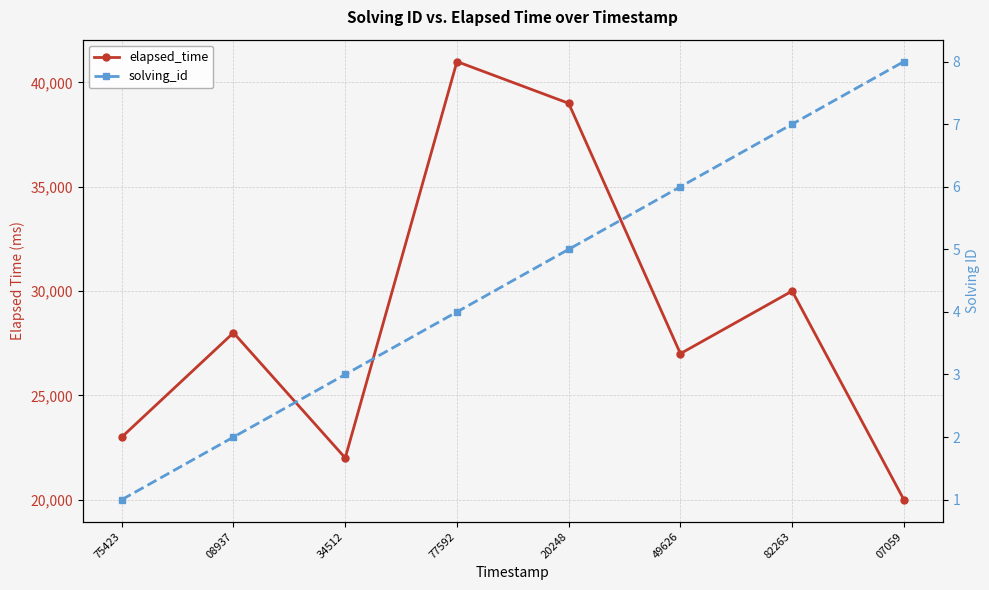

What is the value of the solving_id point at the 3rd from the left?

3